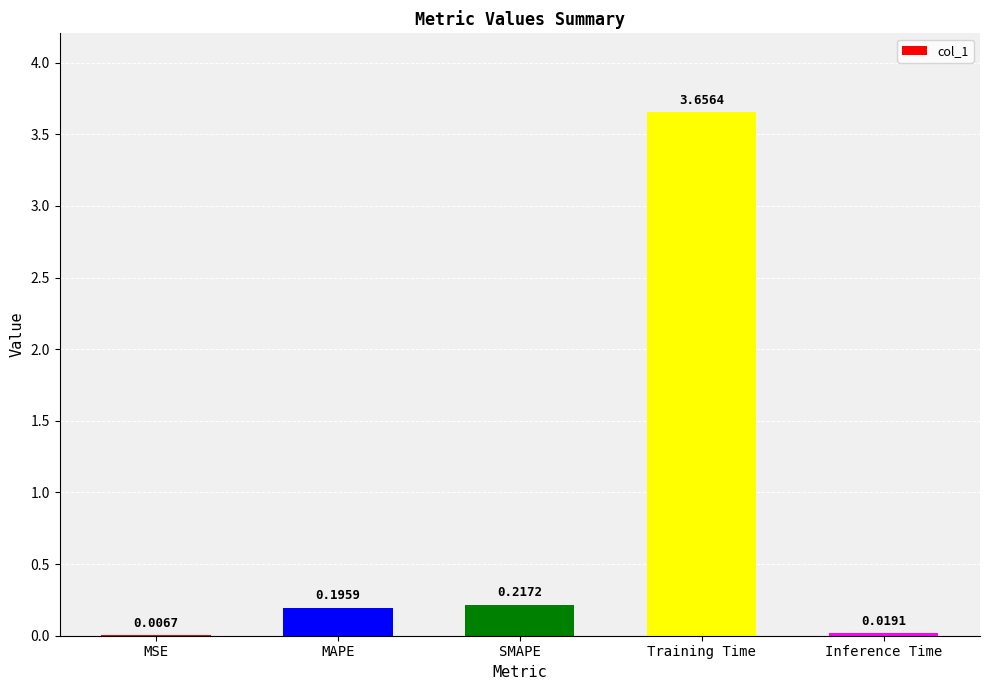

Between Training Time and SMAPE, which is larger?

Training Time